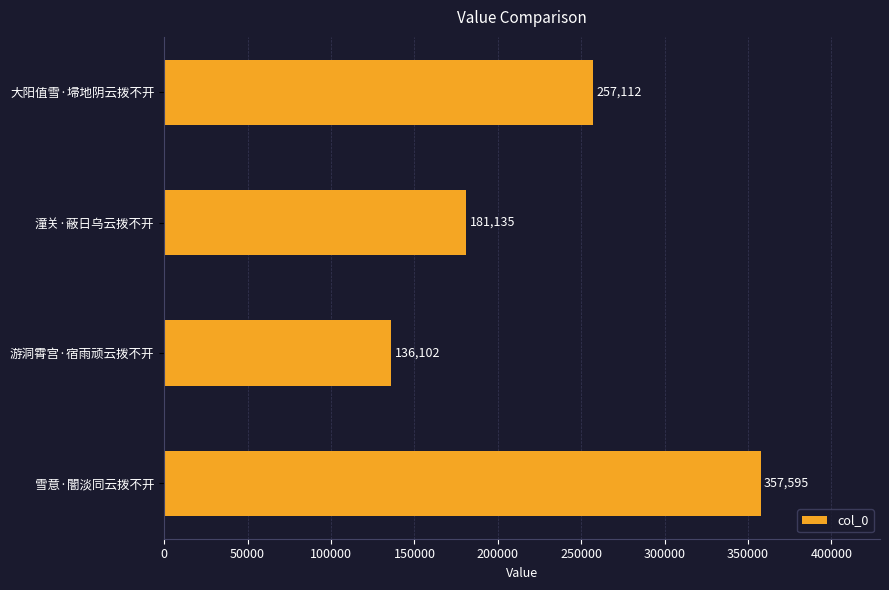

Where is the data nearest to the value 246848?

大阳值雪·埽地阴云拨不开